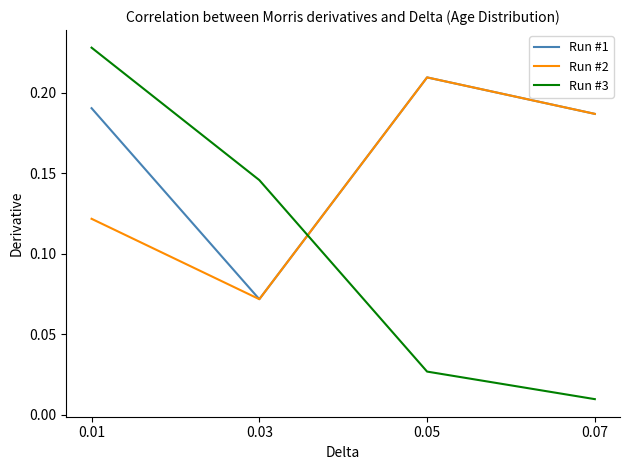

What is the sum of all Run #3 values?

0.4